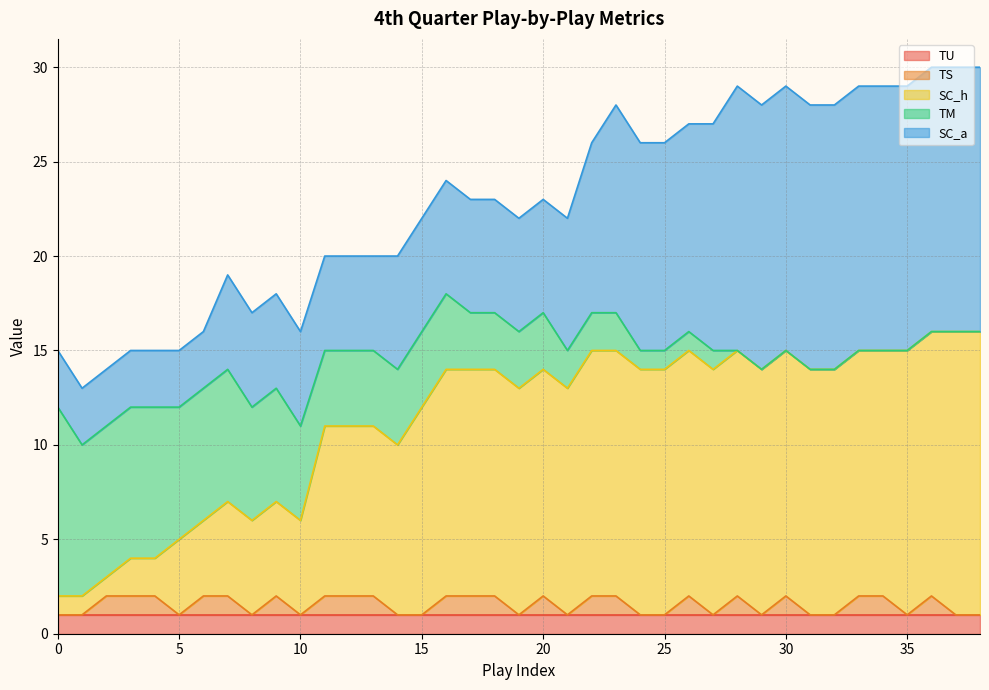

How many times do SC_a and SC_h cross each other?

2